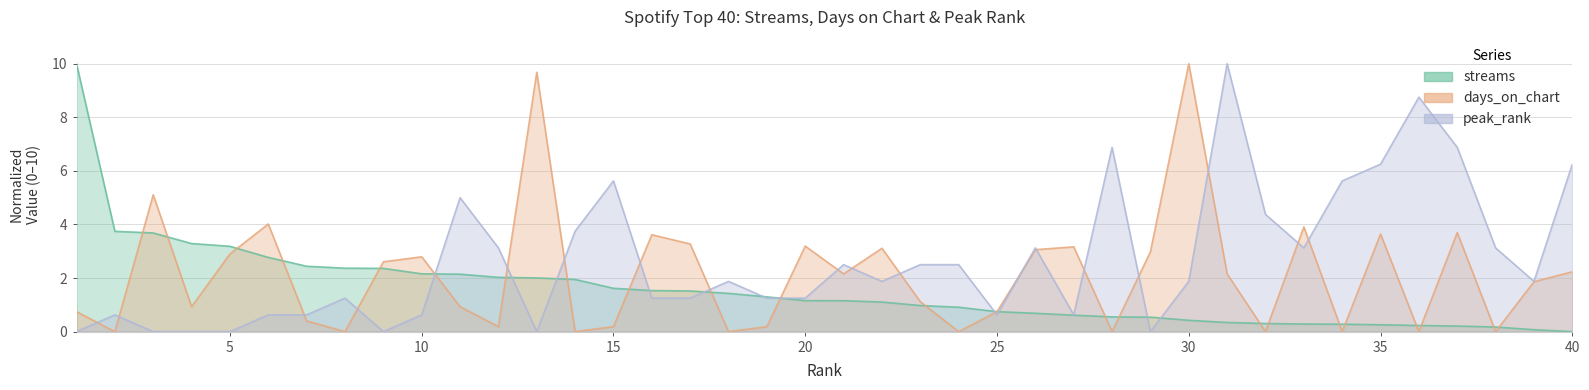

How many distinct data groups are displayed?

3